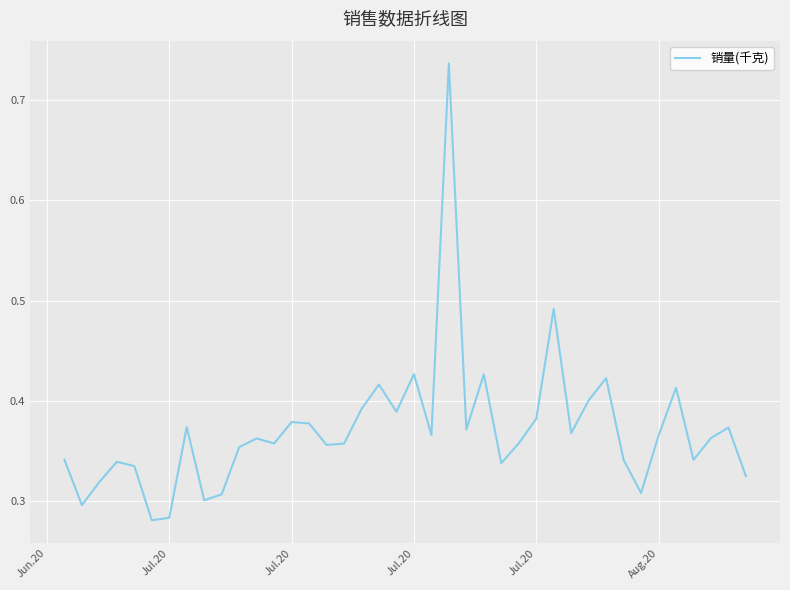

Does the chart display data point markers on the line(s)?

No